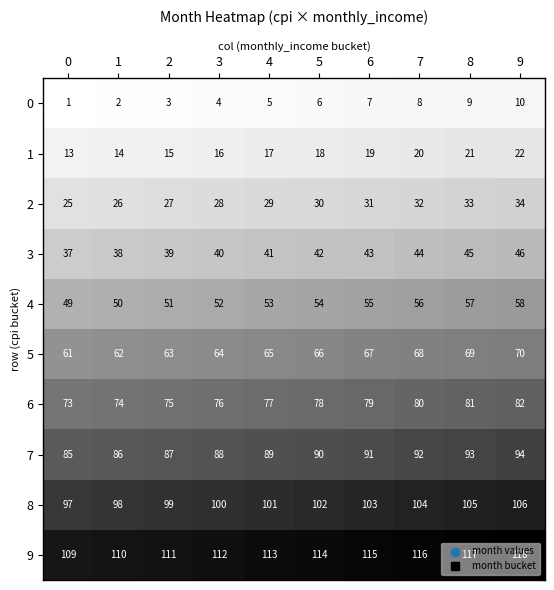

What is the difference between the maximum and minimum values in the 8 series?

9